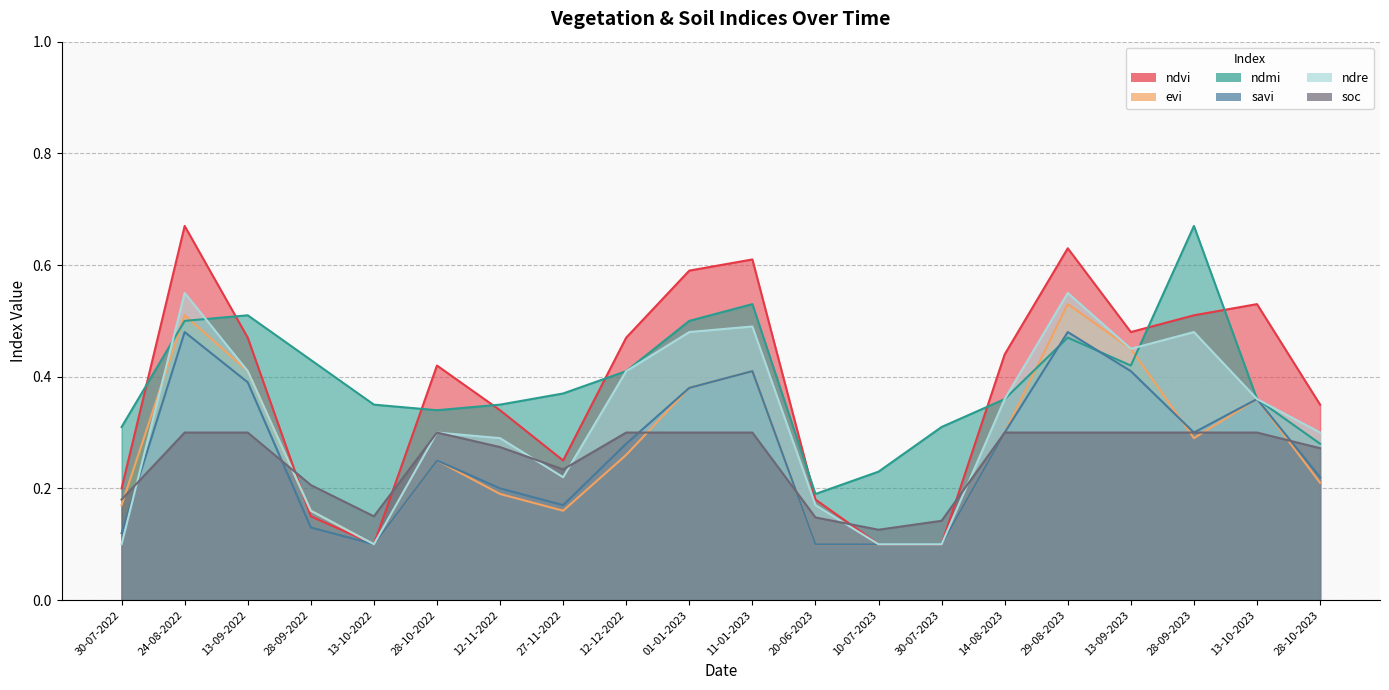

Where do savi and ndmi first cross each other?

14-08-2023 and 29-08-2023